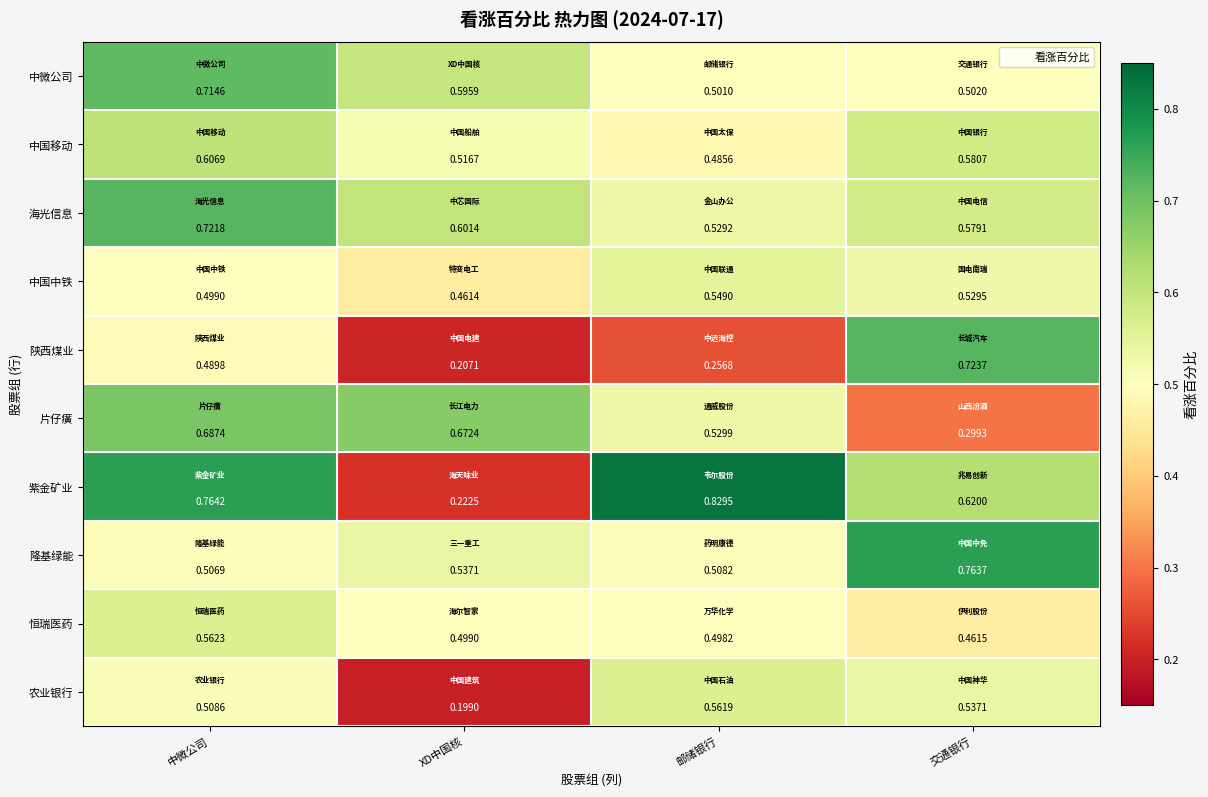

Which label corresponds to the smallest value in the chart?

XD中国核